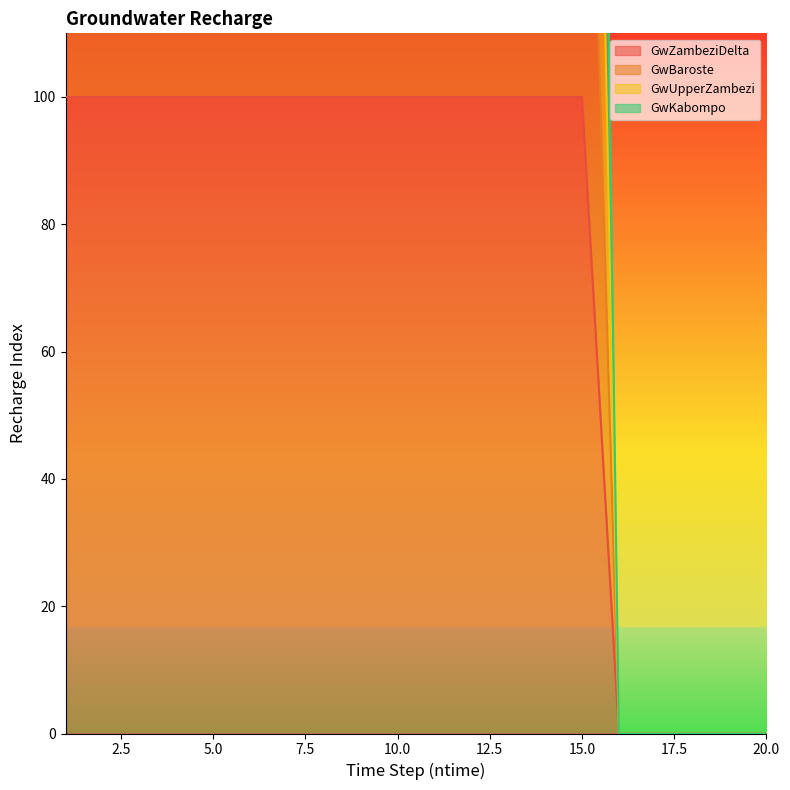

Is it true that GwBaroste equals 200 at 15?

True